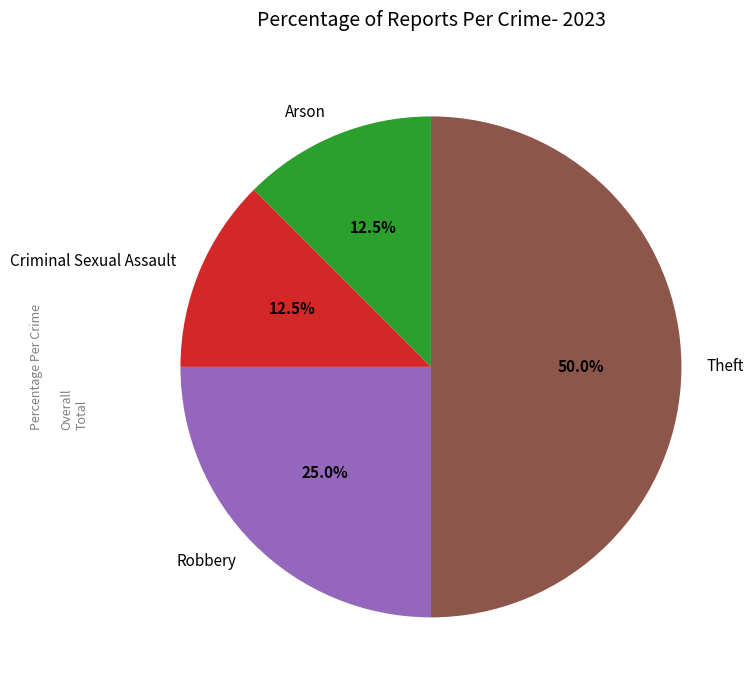

Count the number of slices in the pie.

4